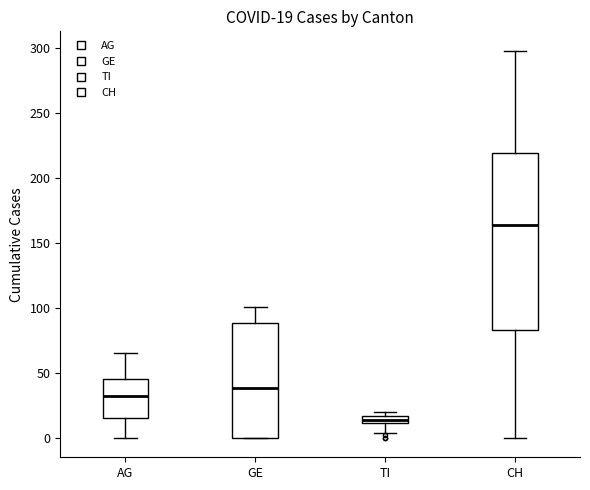

Comparing the boxes themselves (not the whiskers), which one is the tallest?

CH